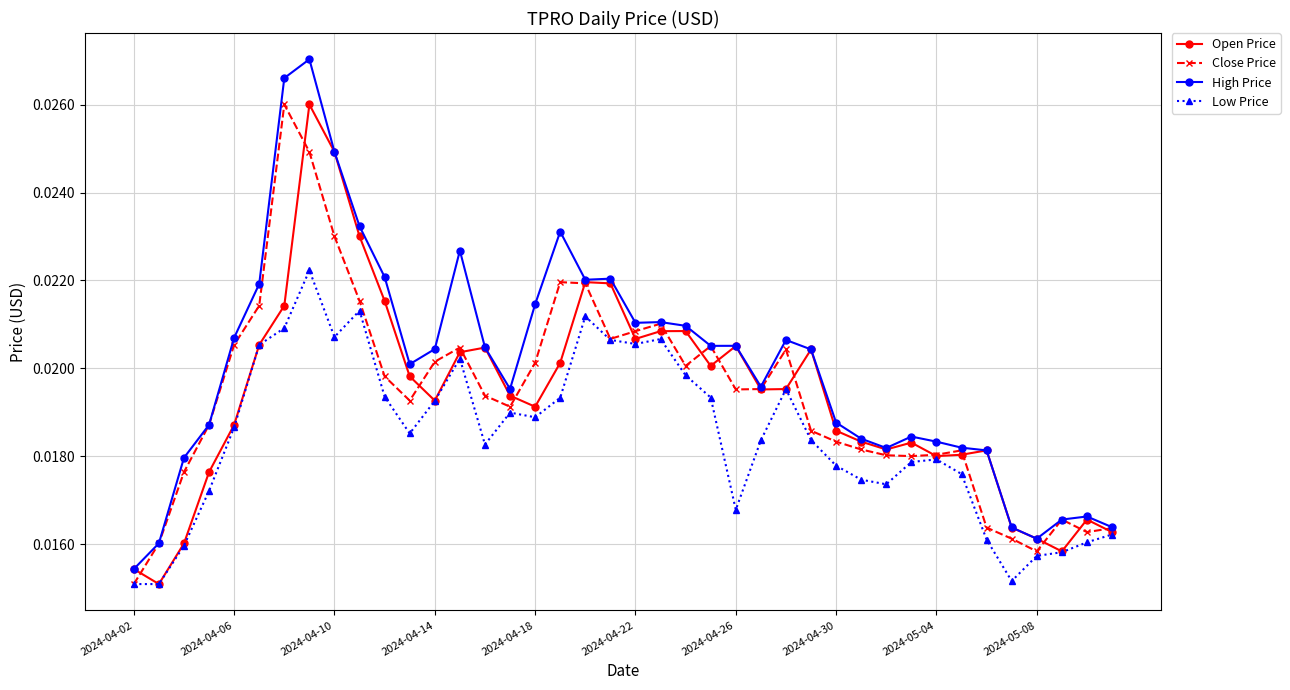

True or false: Close Price has more than 1 interior local peaks.

True